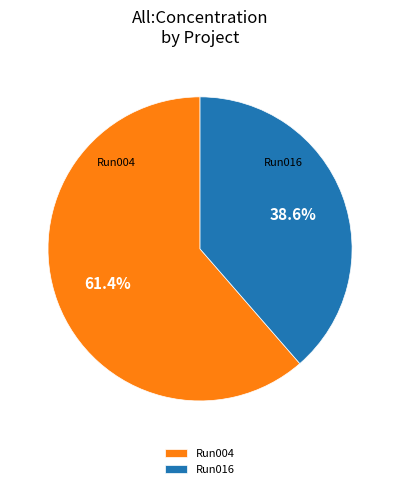

Is Run004 the majority of the pie?

Yes